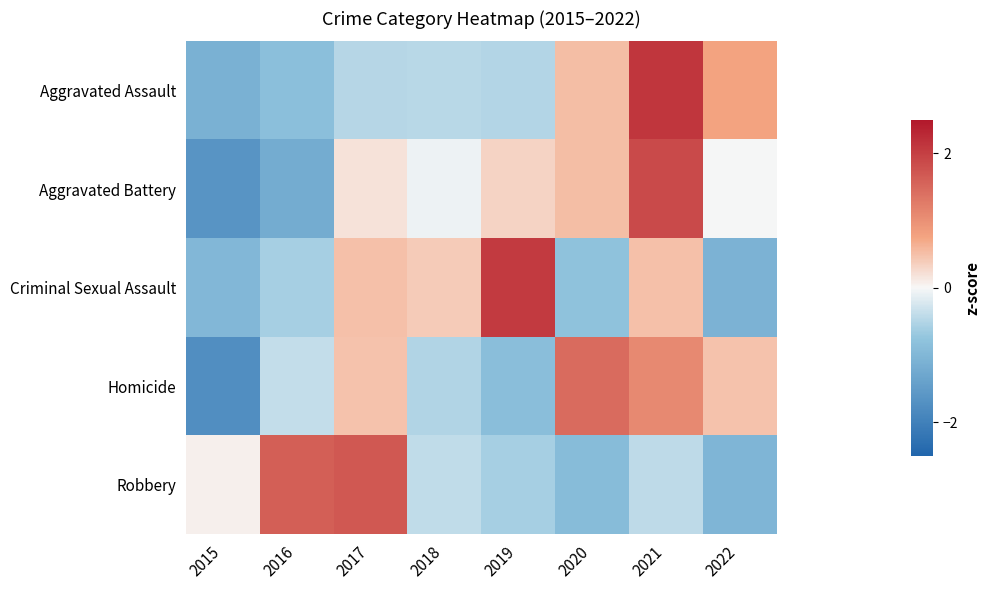

Reading right to left, what are all the values shown in this chart?

Aggravated Assault: 2022=0.8	2021=2.1	2020=0.5	2019=-0.5	2018=-0.5	2017=-0.5	2016=-0.9	2015=-1.1
Aggravated Battery: 2022=-0.0	2021=1.9	2020=0.5	2019=0.3	2018=-0.1	2017=0.2	2016=-1.2	2015=-1.6
Criminal Sexual Assault: 2022=-1.1	2021=0.5	2020=-0.8	2019=2.1	2018=0.4	2017=0.5	2016=-0.6	2015=-1.0
Homicide: 2022=0.5	2021=1.1	2020=1.5	2019=-0.9	2018=-0.5	2017=0.5	2016=-0.4	2015=-1.7
Robbery: 2022=-1.0	2021=-0.4	2020=-0.9	2019=-0.6	2018=-0.4	2017=1.7	2016=1.6	2015=0.1